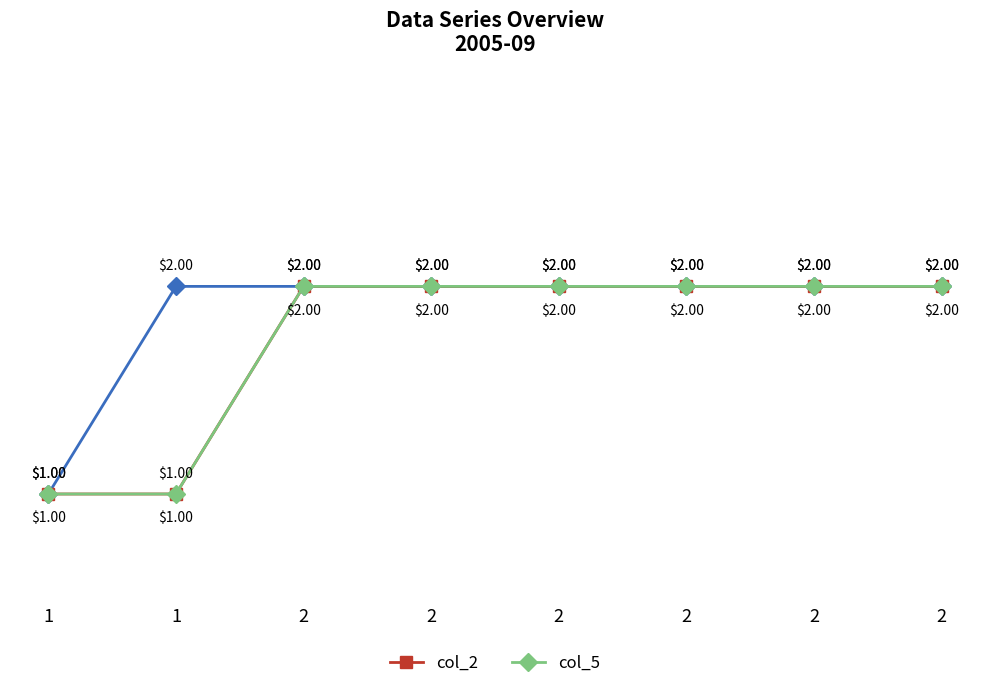

Reading left to right, transcribe all the data shown in this chart.

col_1: 1	2	2	2	2	2	2	2
col_2: 1	1	2	2	2	2	2	2
col_5: 1	1	2	2	2	2	2	2